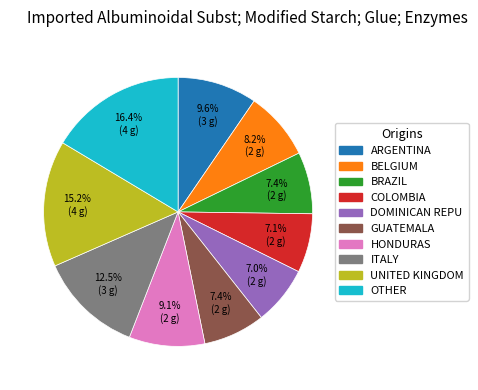

Does OTHER represent more than half of the total?

No